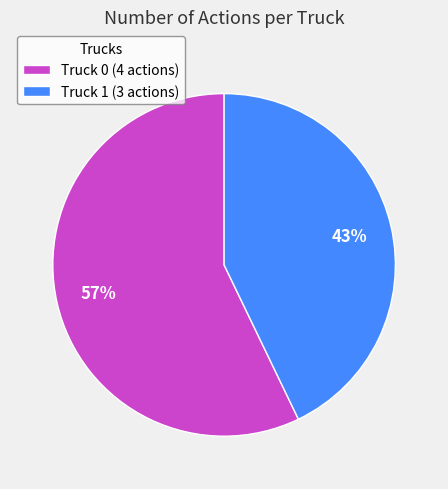

Does Truck 1 account for over 50% of the chart?

No